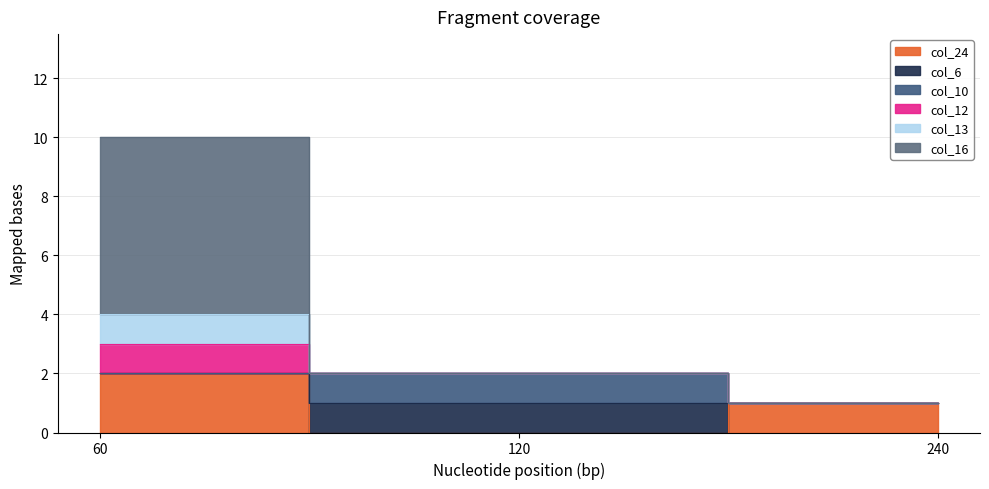

The col_13 series shows 10 at 60. True or false?

True